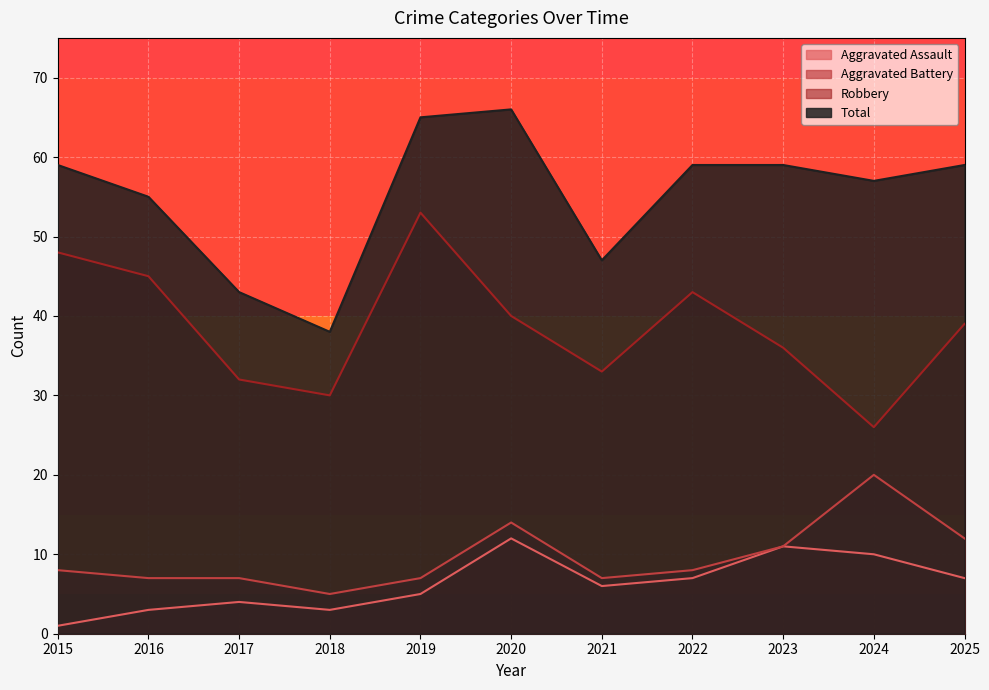

At which category does Aggravated Assault reach its first local peak?

2017